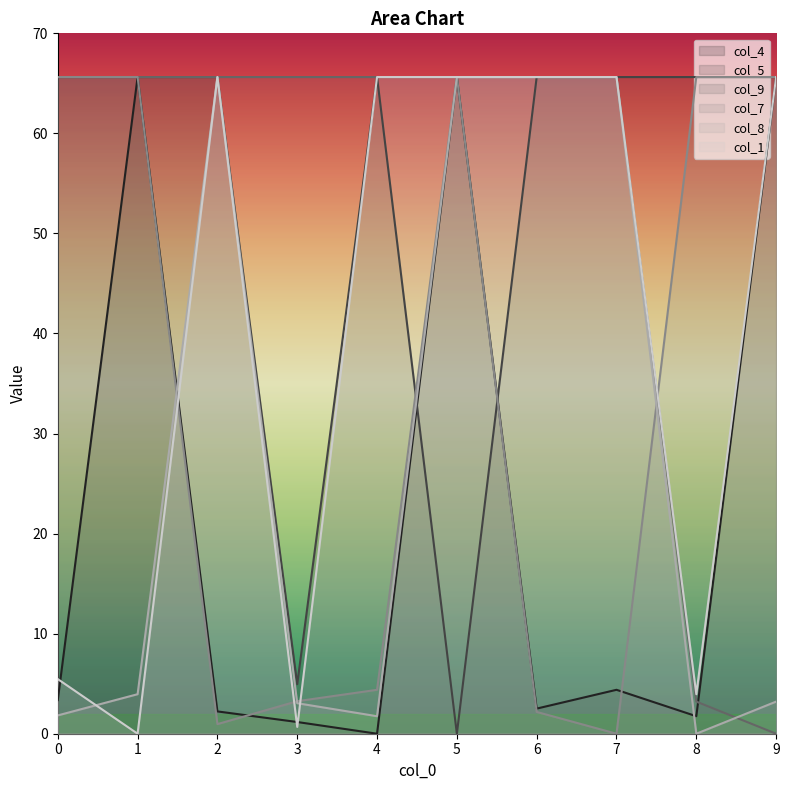

The col_7 series shows 40.1 at 5. True or false?

False